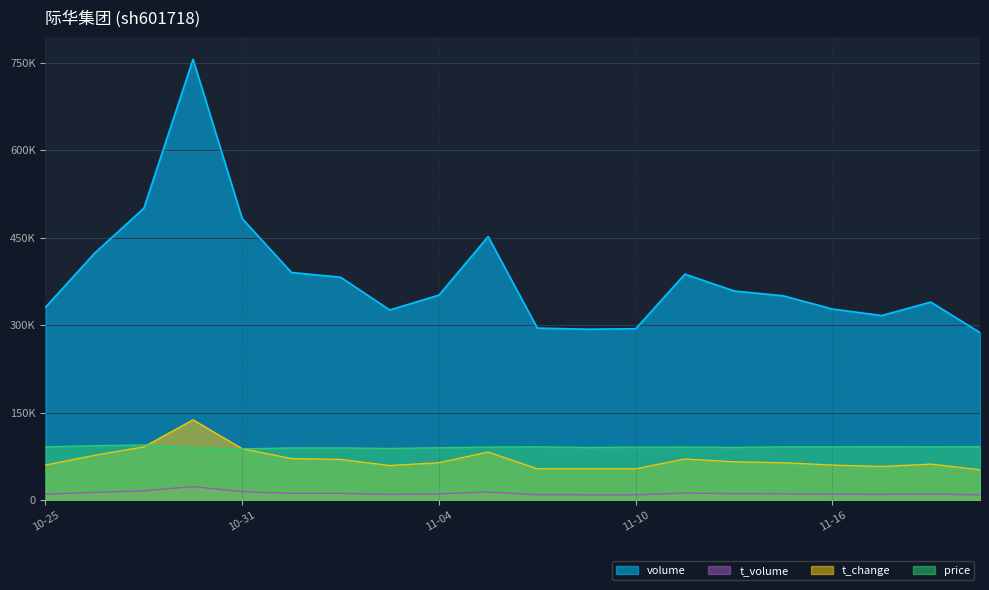

The price series shows 143025.7 at 2022-11-15. True or false?

False